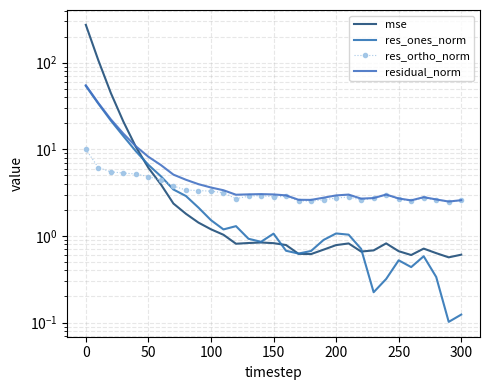

Which series has the widest spread of values?

mse